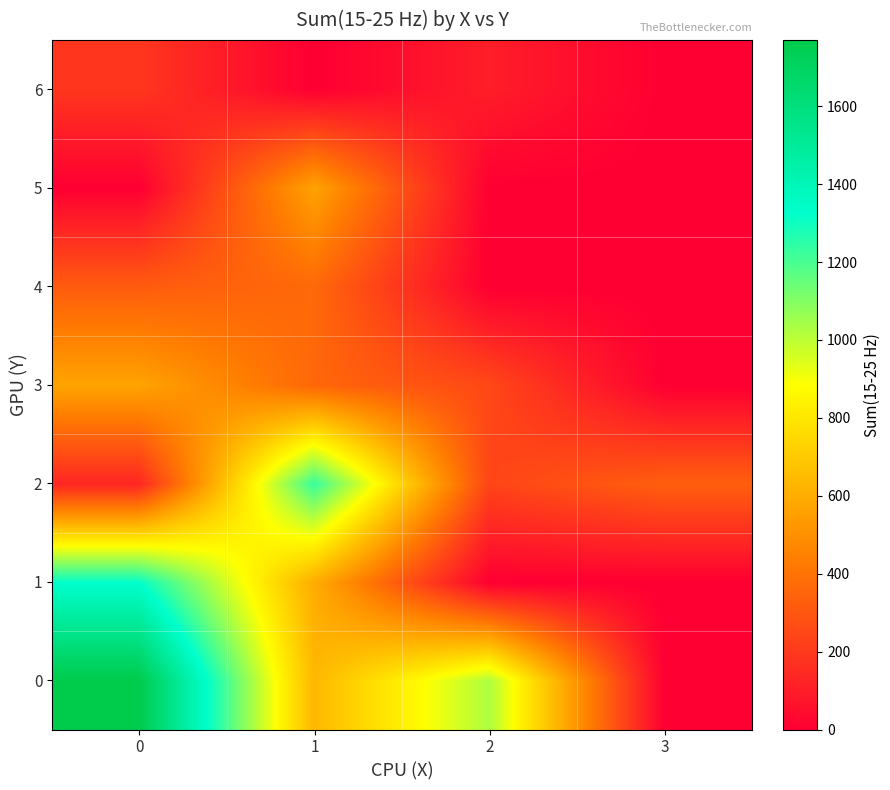

At 0, list the series in order from largest to smallest.

row_0, row_1, row_3, row_4, row_6, row_2, row_5